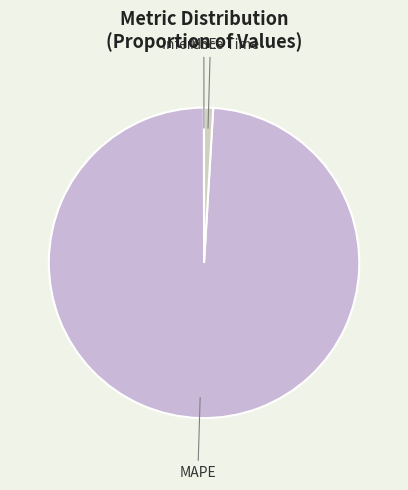

What is the majority slice?

MAPE